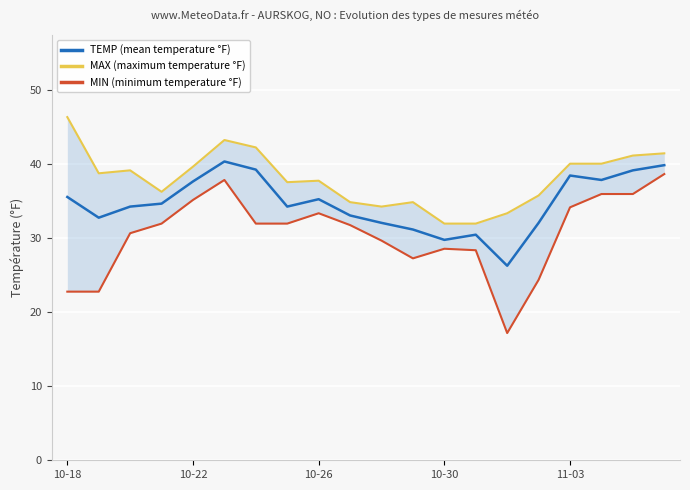

What is the minimum value for TEMP (mean temperature °F)?

26.3